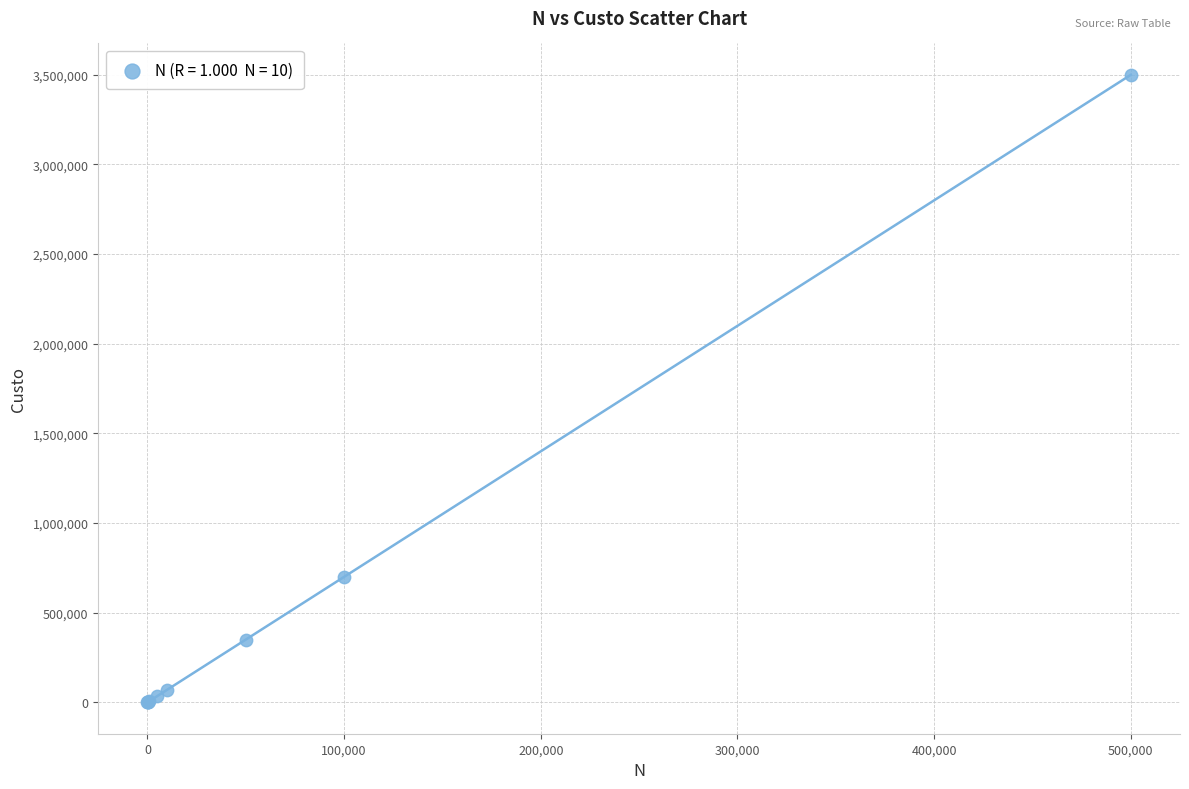

What Y value in the scatter plot is closest to 1750036?

700001